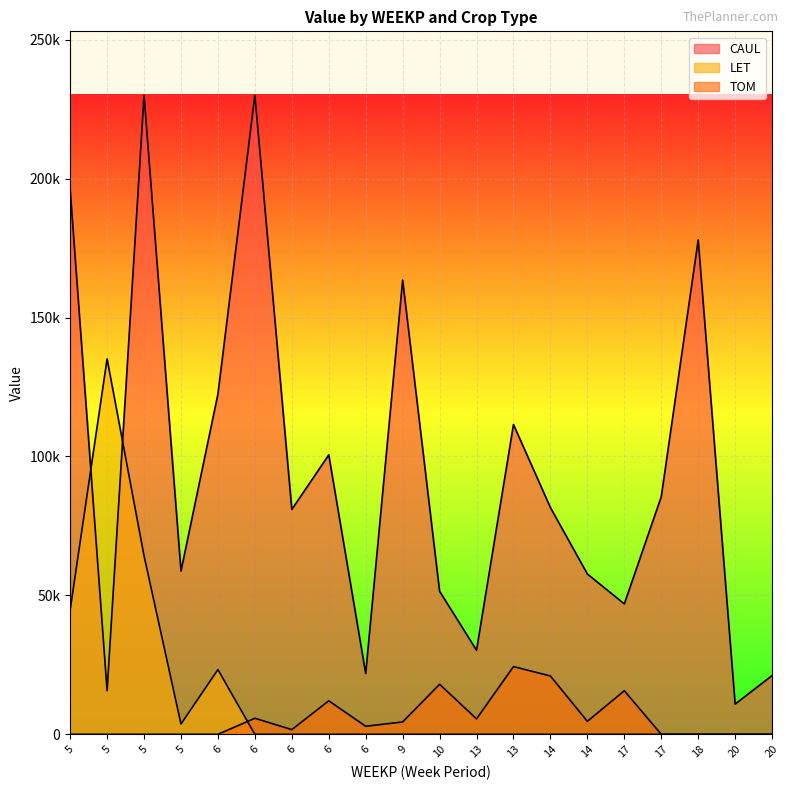

How many categories are shown in the chart?

20